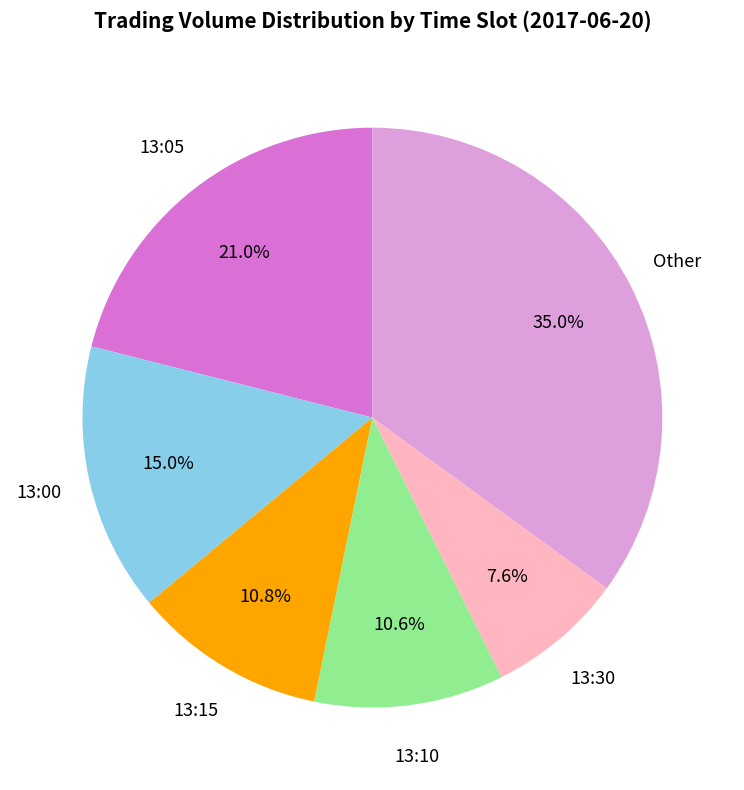

Does any single category account for the majority?

No